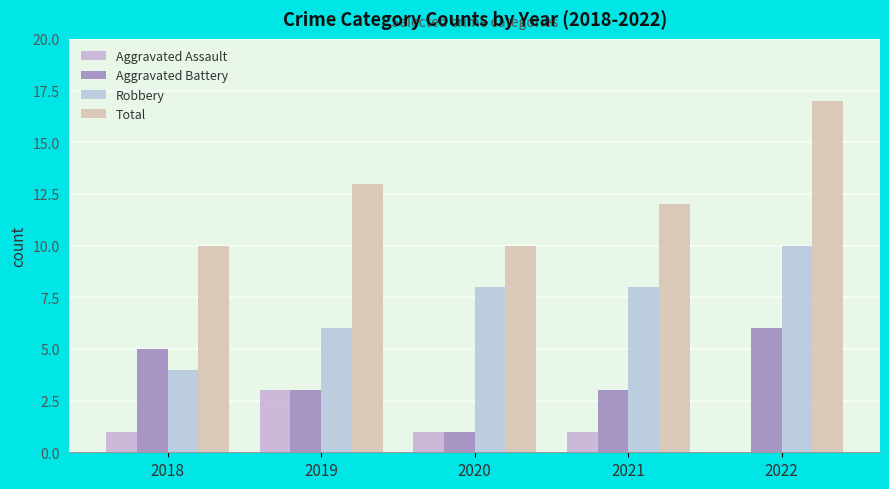

Reading left to right, extract all data points from this chart.

Aggravated Assault: 1	3	1	1	0
Aggravated Battery: 5	3	1	3	6
Robbery: 4	6	8	8	10
Total: 10	13	10	12	17